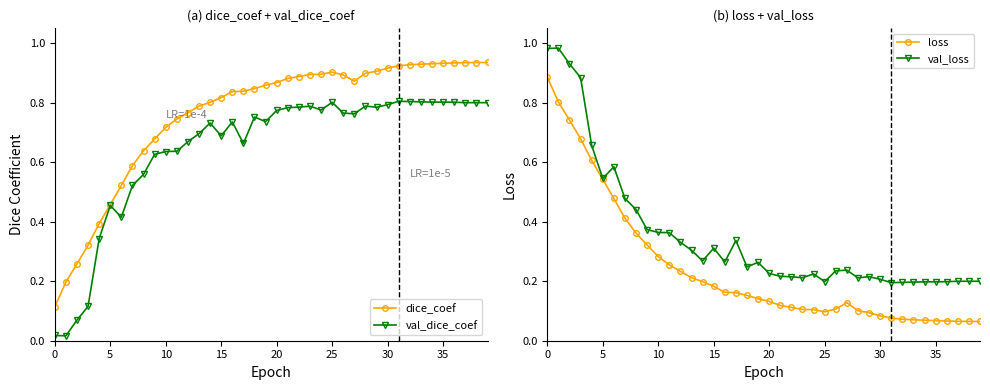

Is it true that loss equals 0.2 at 25?

False